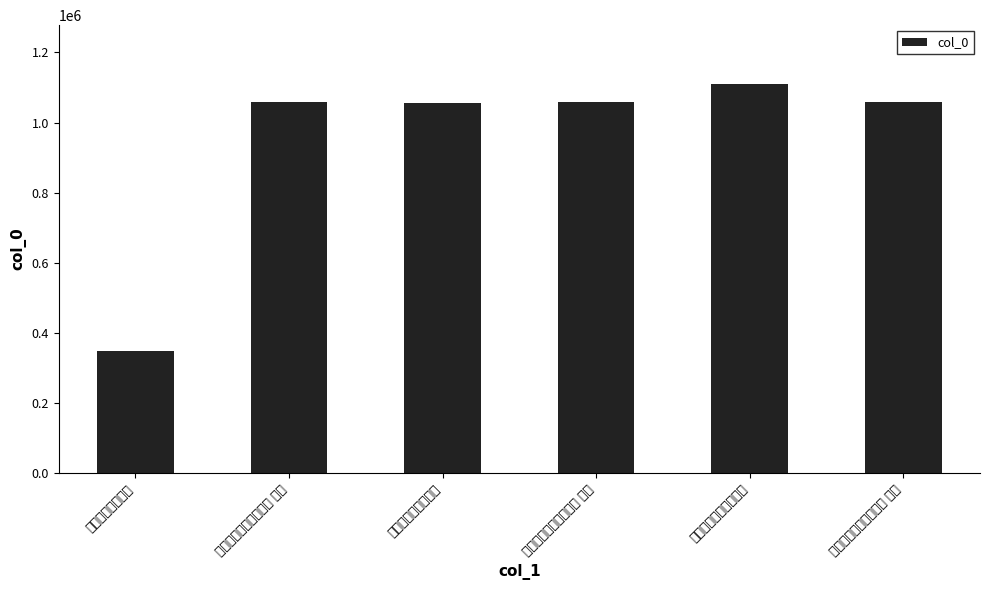

How many series are shown in this chart?

1